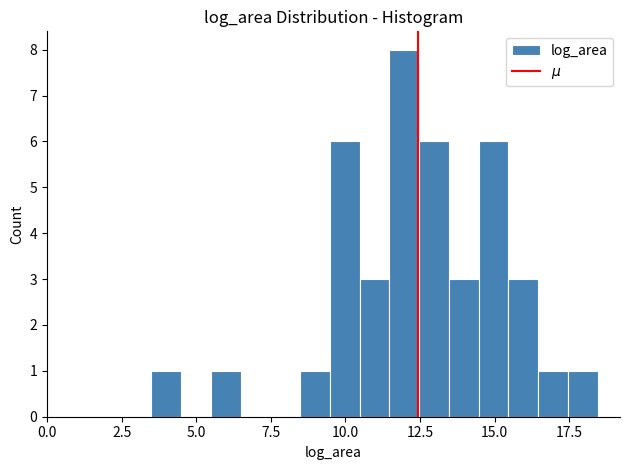

Around what value on the x-axis is the tallest bar? Give the approximate position of its centre, as read against the axis.

12.0